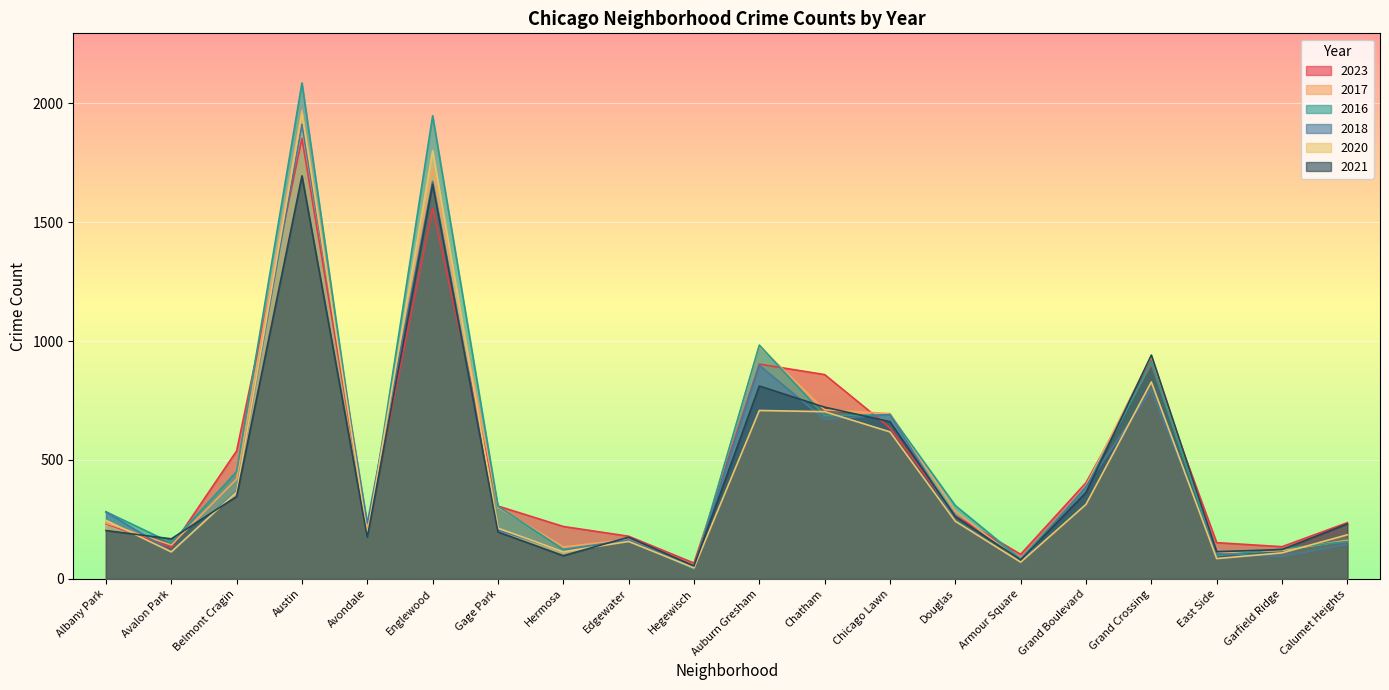

Where is 2018 nearest to the value 980?

Auburn Gresham